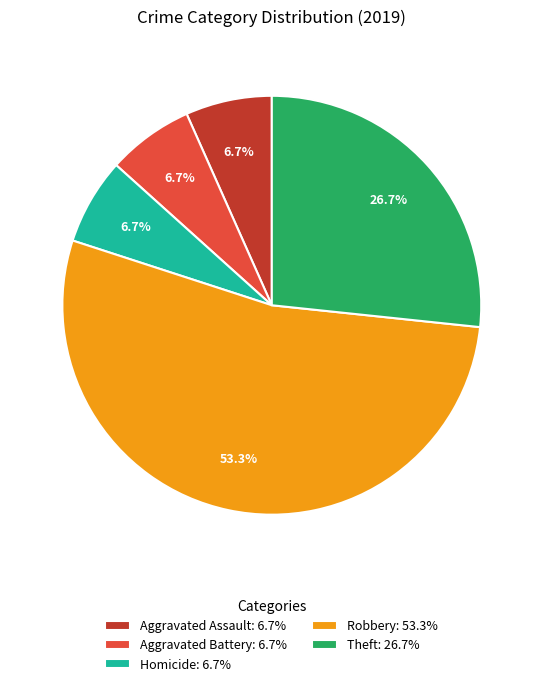

Which slice represents more than half of the pie?

Robbery: 53.3%